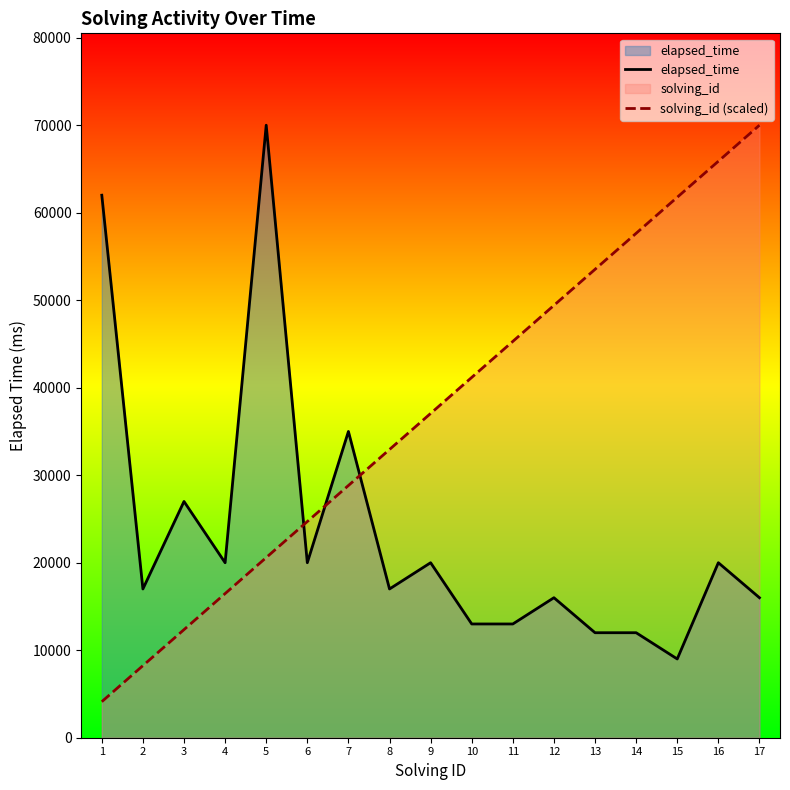

What is the difference between the maximum and second lowest values in the elapsed_time series?

58000.0